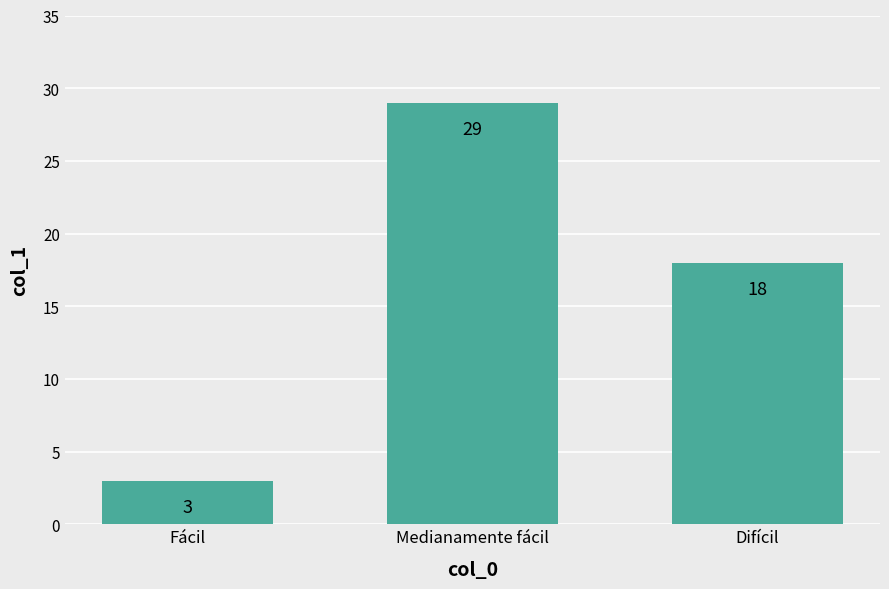

What position from the left is Difícil?

3